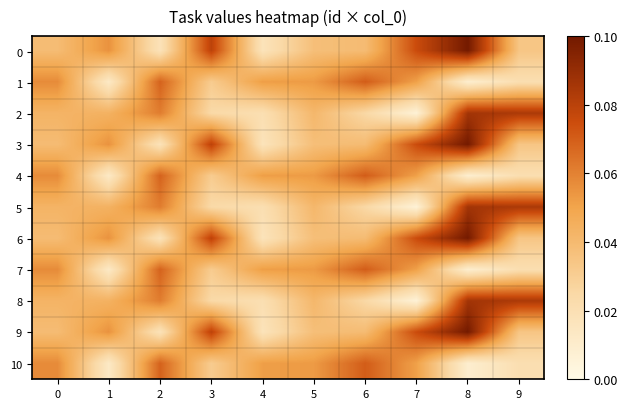

Between 2 and 4, which series saw the biggest shift?

2